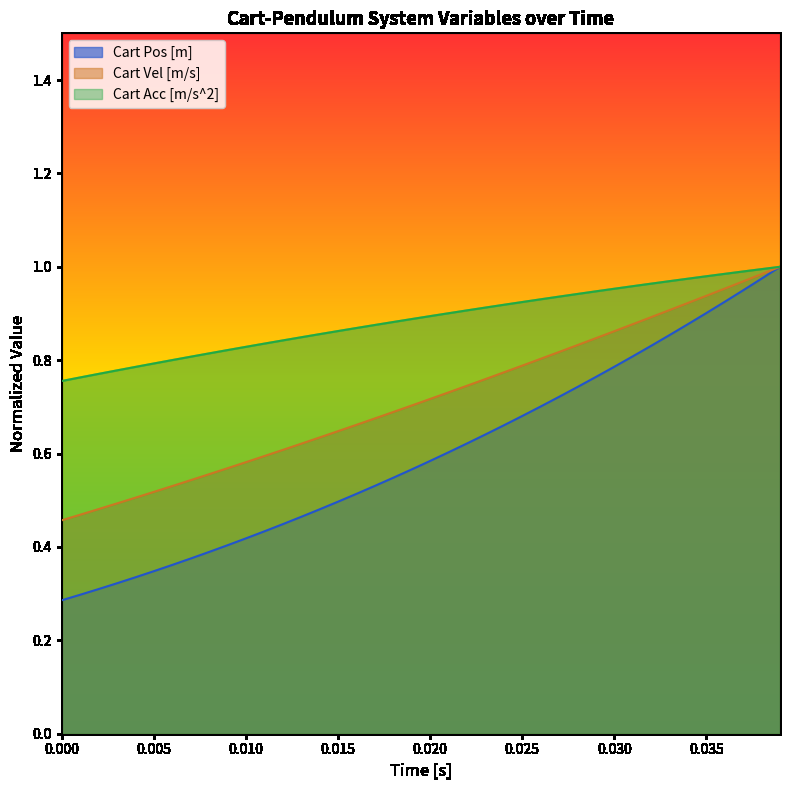

Does the chart display data point markers on the line(s)?

No